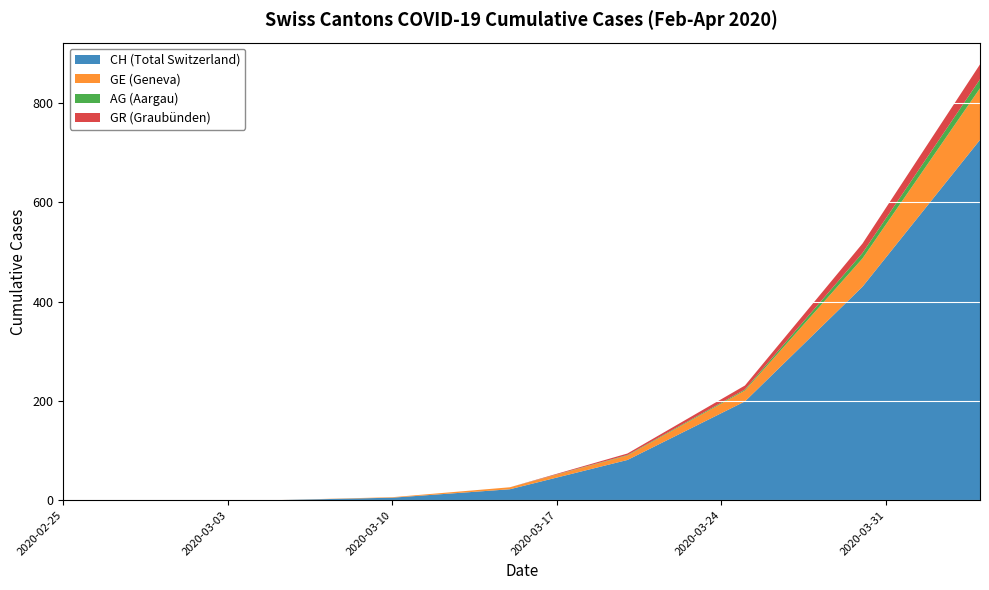

What is the sum of all CH (Total Switzerland) values?

1463